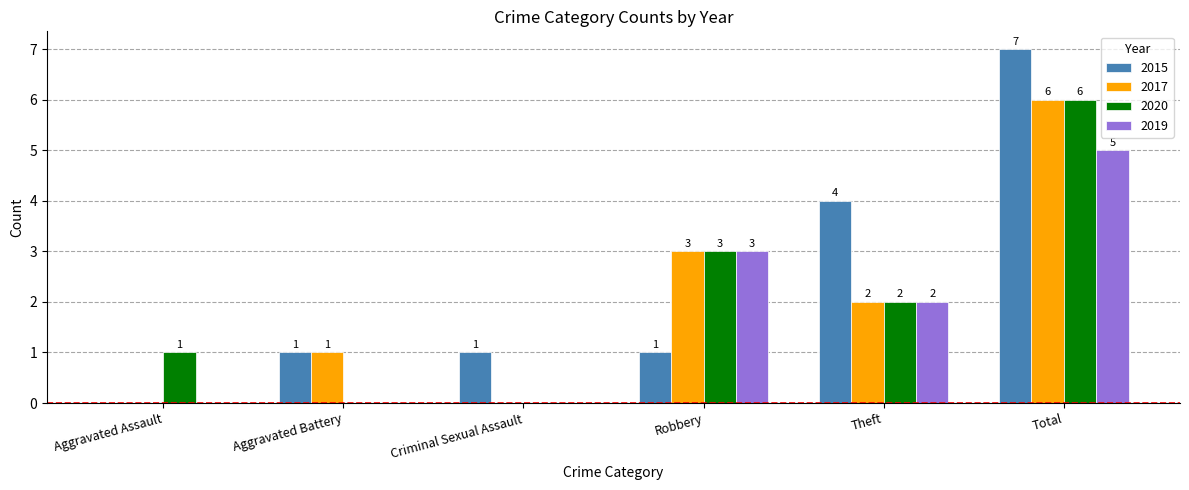

How many series are shown in this chart?

4